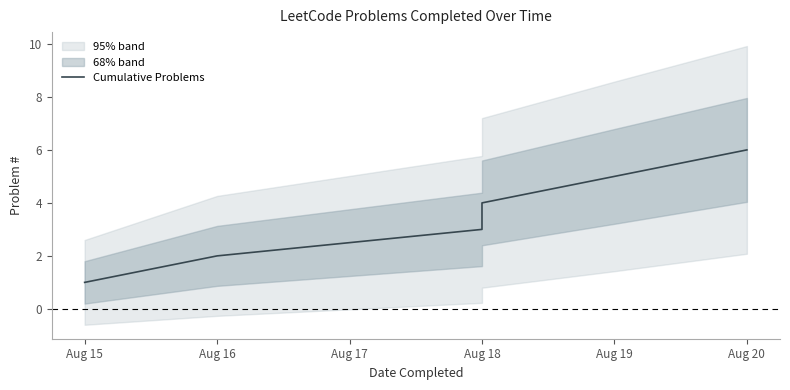

True or false: the data shows 2 at Aug 18.

False